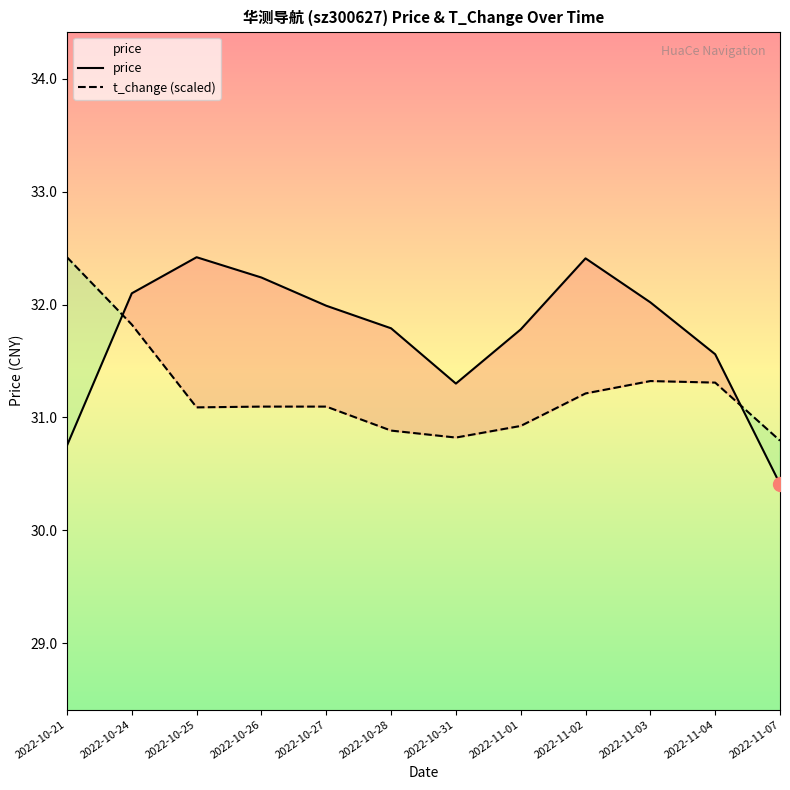

At which category does the chart reach its peak across all series?

2022-10-25